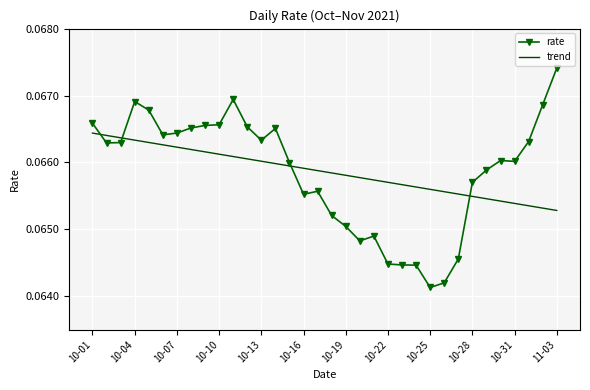

What are all the series names shown in the legend?

rate, trend